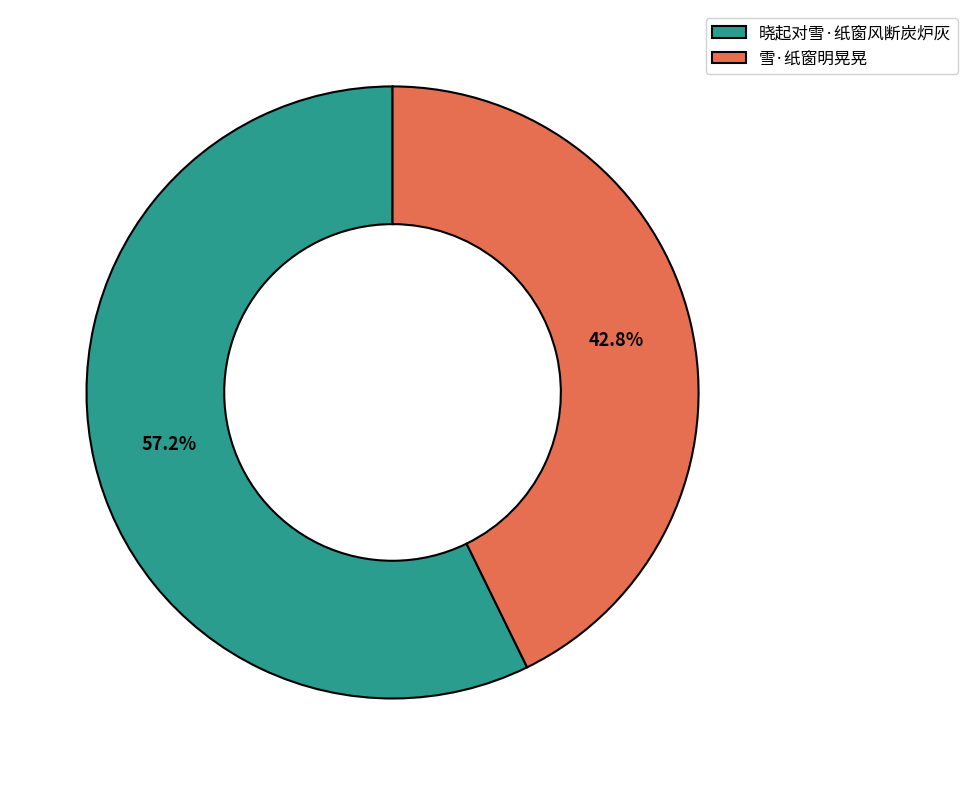

The 雪·纸窗明晃晃 slice represents 34% of the pie. True or false?

False